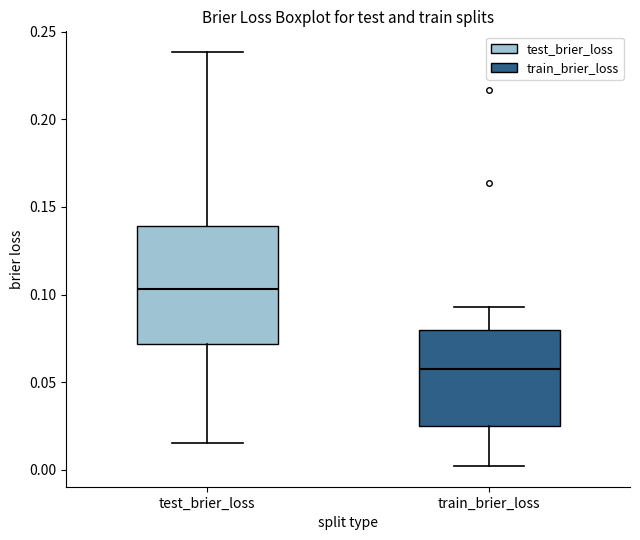

Comparing the boxes themselves (not the whiskers), which one is the tallest?

test_brier_loss